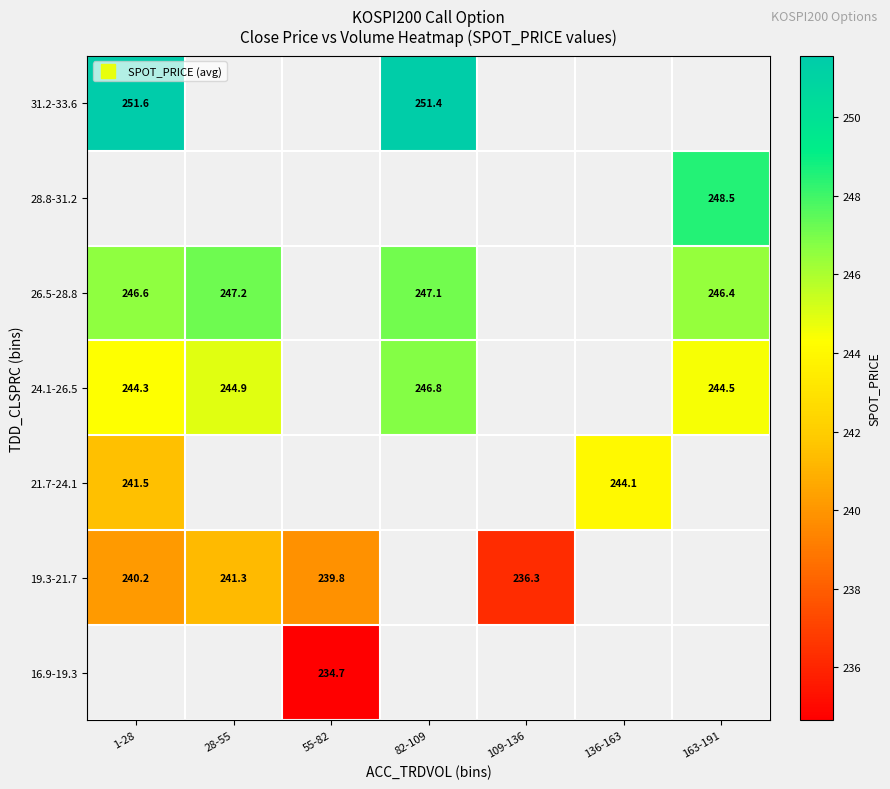

At which label is 19.3-21.7 closest to 238?

109-136